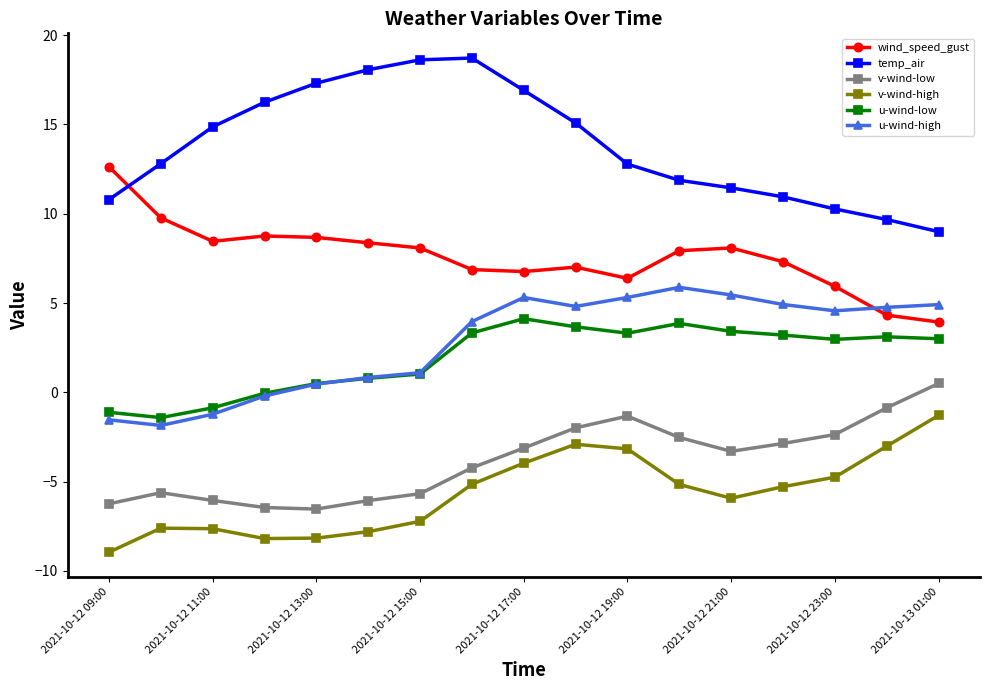

Which series has the widest spread of values?

temp_air